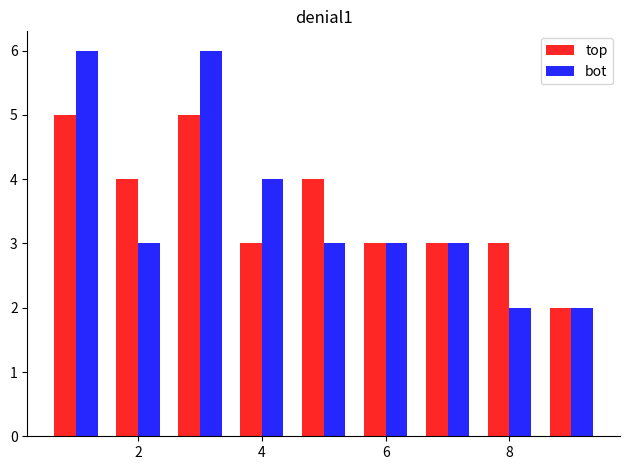

List the series in order of their peak value, lowest first.

top, bot